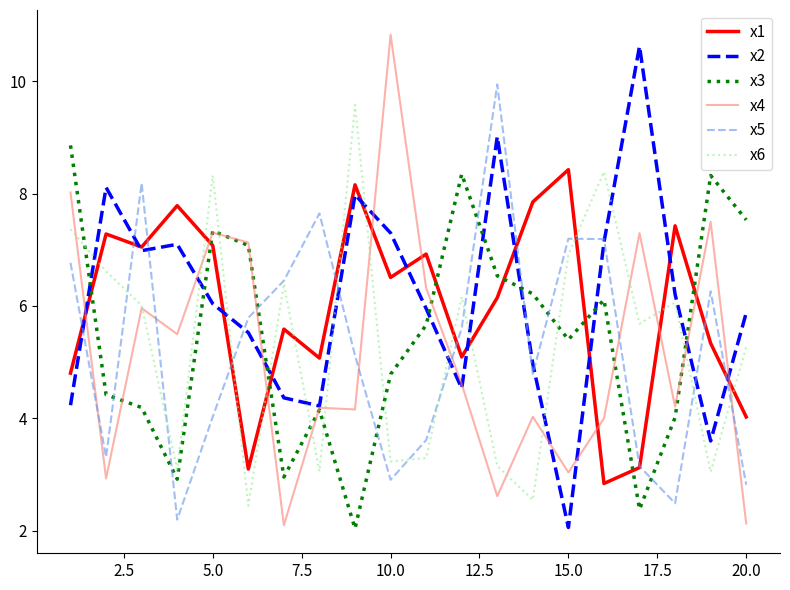

What is the minimum value shown in the chart?

2.0